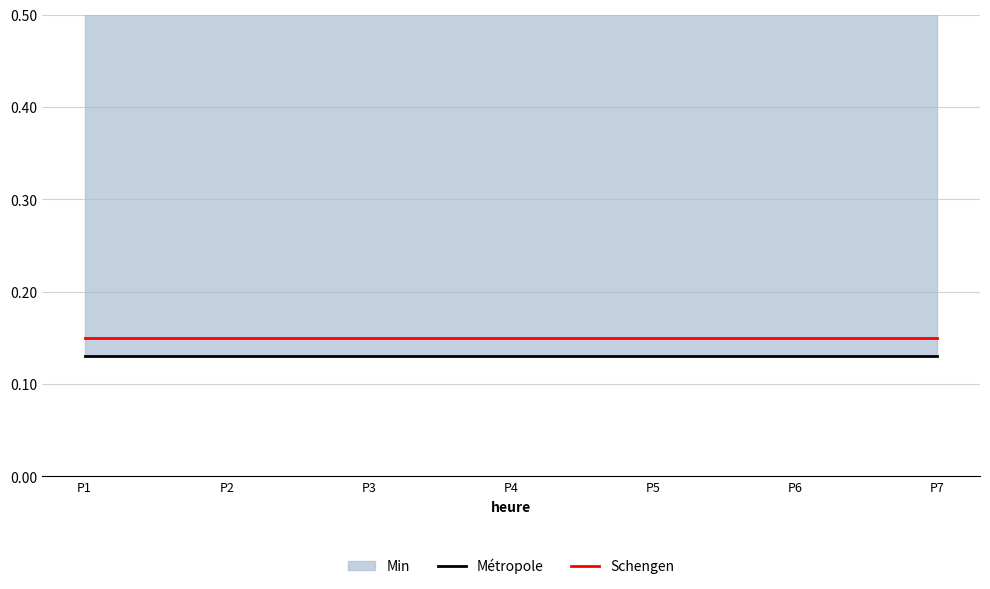

True or false: Métropole and Schengen intersect in this chart.

False